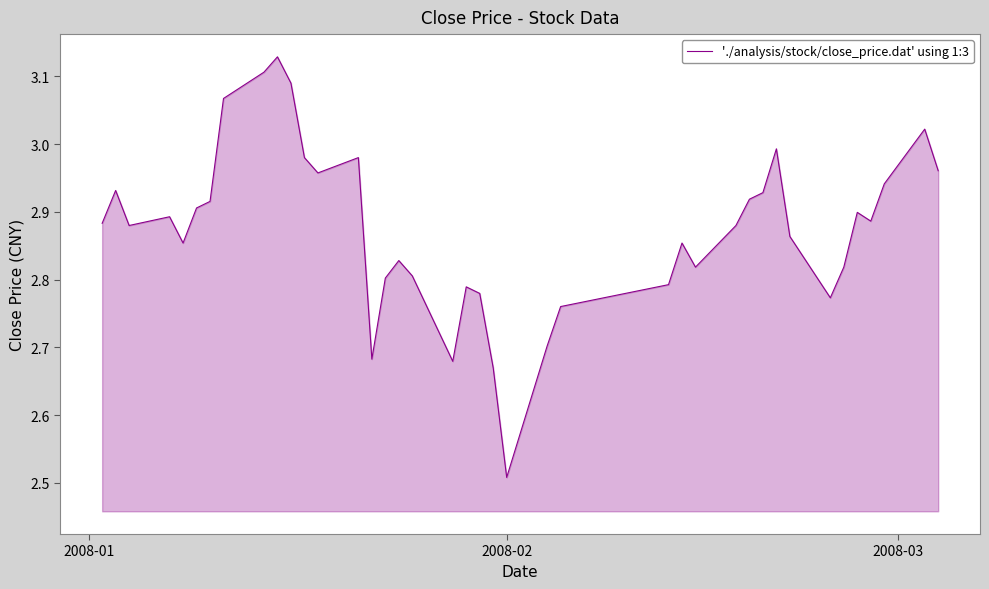

How many categories are shown in the chart?

40